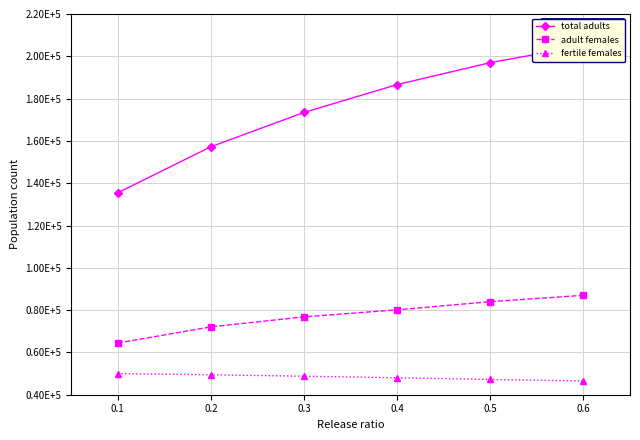

Reading left to right, extract all data points from this chart.

total adults: 135463.3	157245.8	173449.9	186623.3	197000.0	205000.0
adult females: 64422.0	72080.9	76814.3	80142.3	84000.0	87000.0
fertile females: 49979.7	49435.5	48741.4	48010.1	47200.0	46500.0